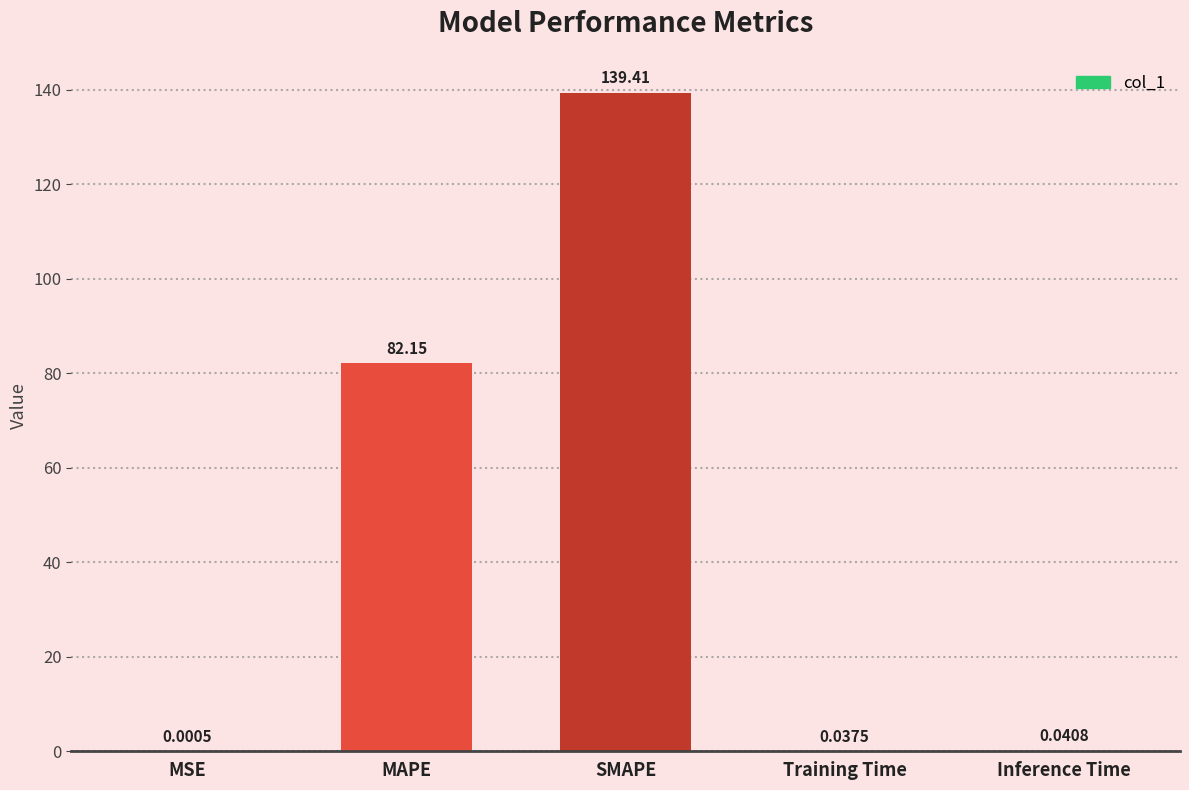

What is the average value?

44.3